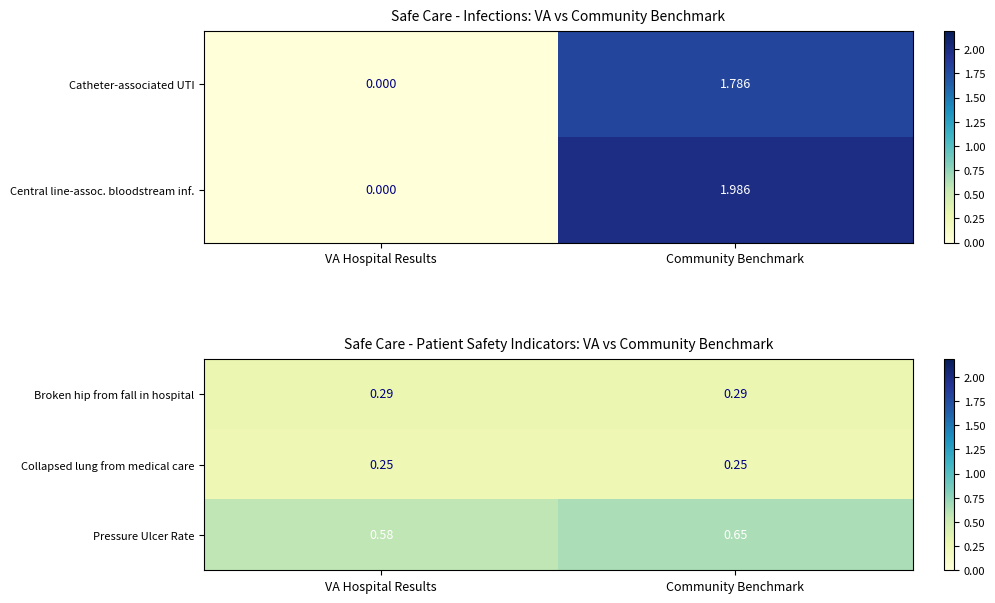

Where is Pressure Ulcer Rate nearest to the value 0?

VA Hospital Results